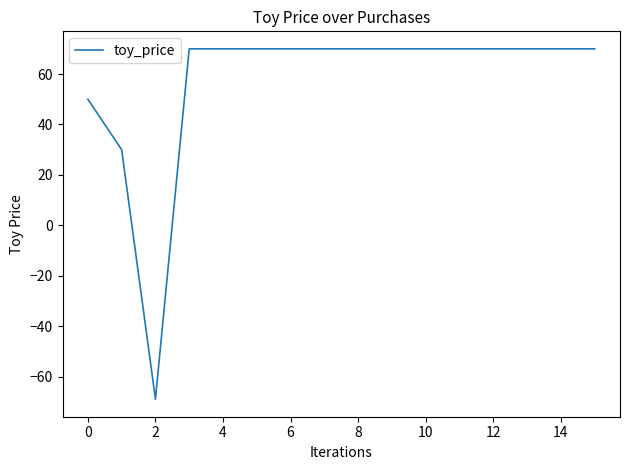

What is the difference between the maximum and second lowest values?

40